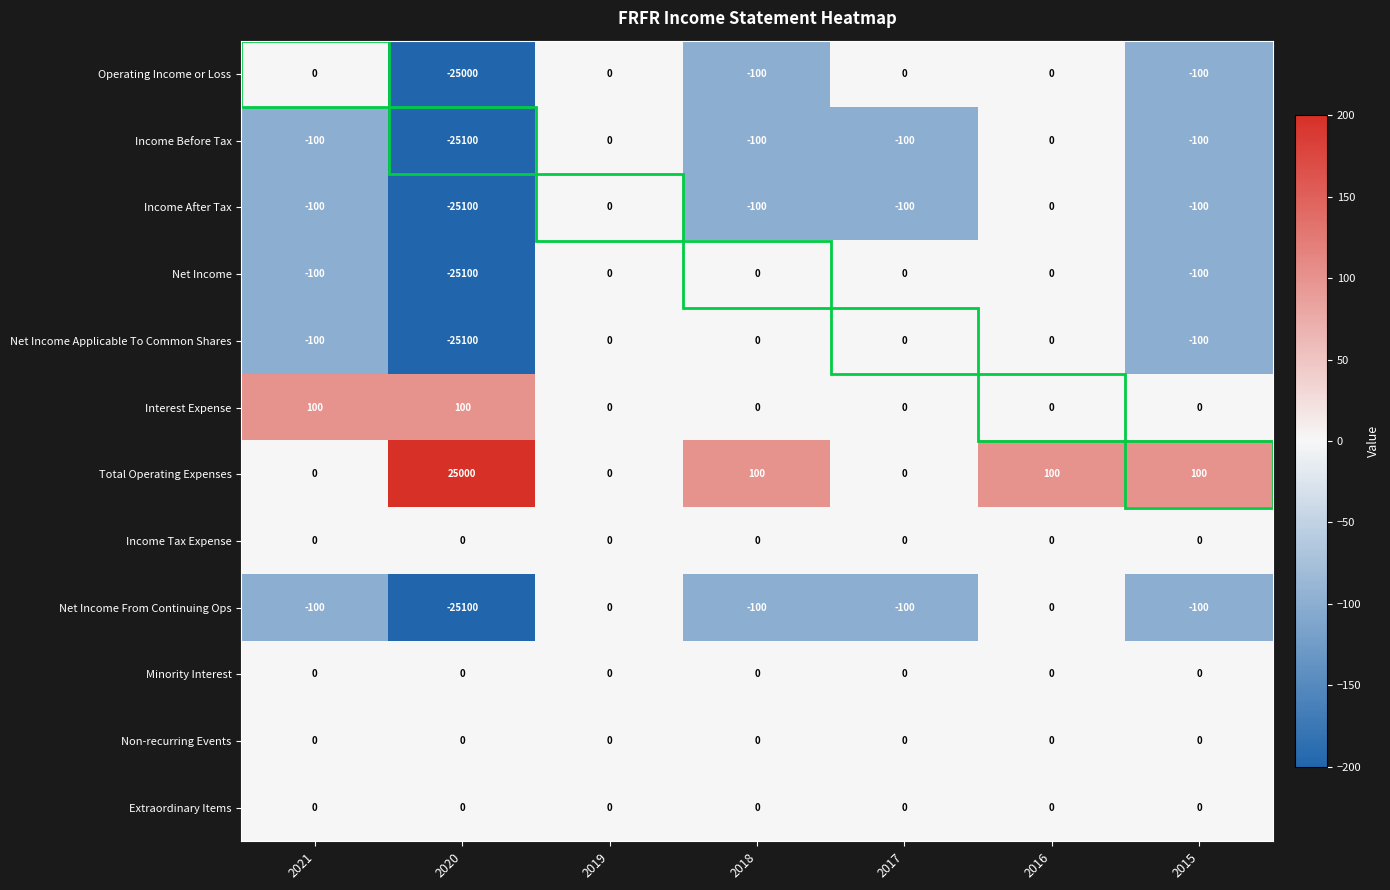

What is the difference between the highest and lowest values at 2021?

200